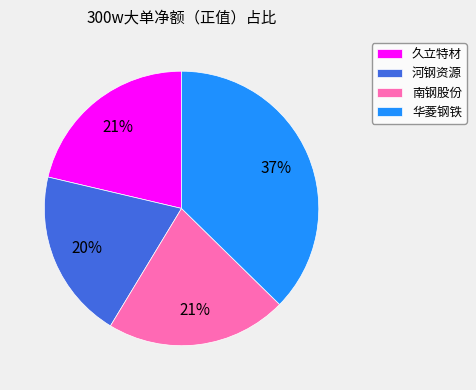

What percentage is the 华菱钢铁 slice, to the nearest percent?

37%